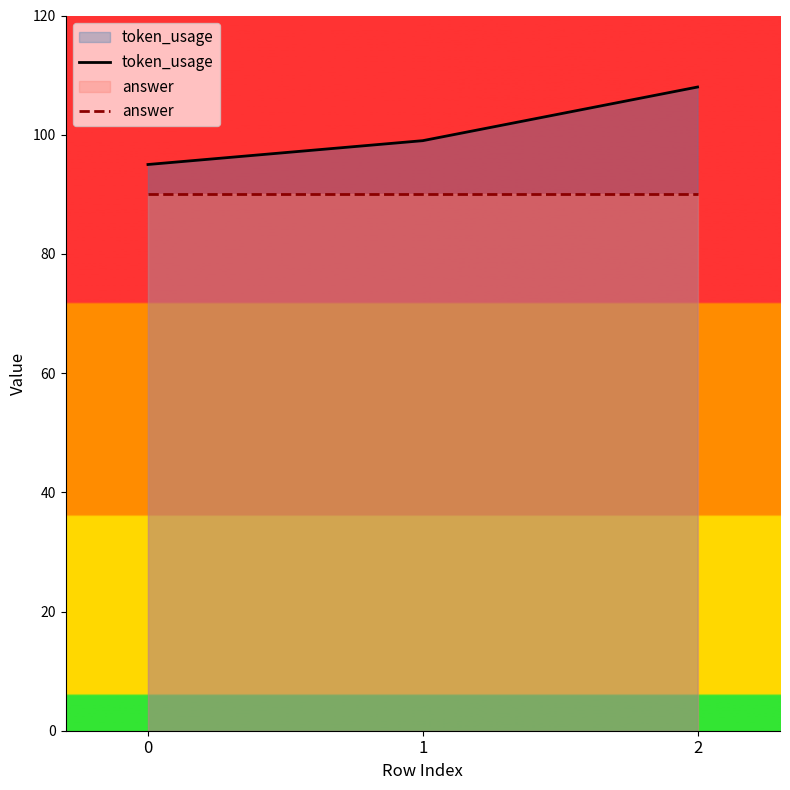

Rank the categories by token_usage value from highest to lowest.

2, 1, 0